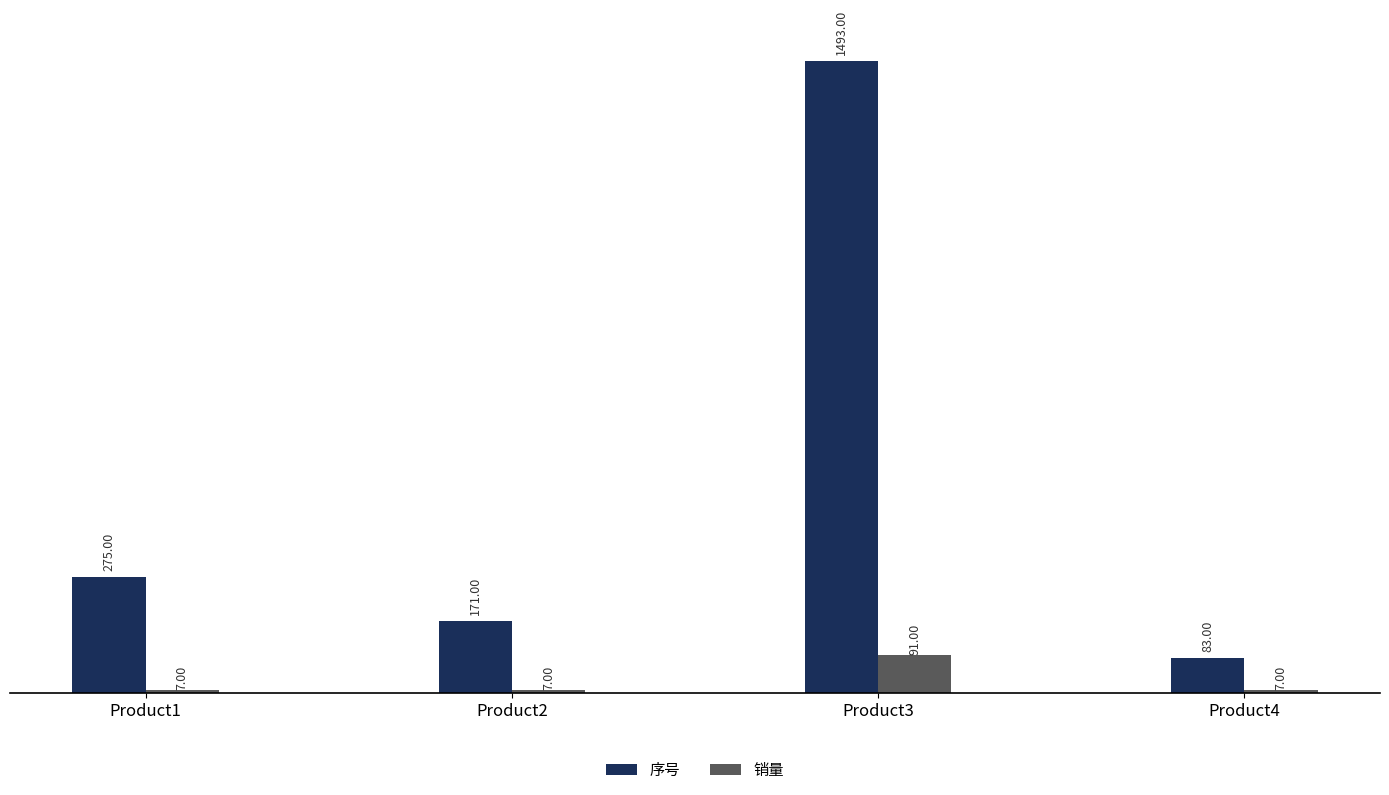

Is the value of 销量 at Product3 greater than the value of 序号 at Product4?

Yes